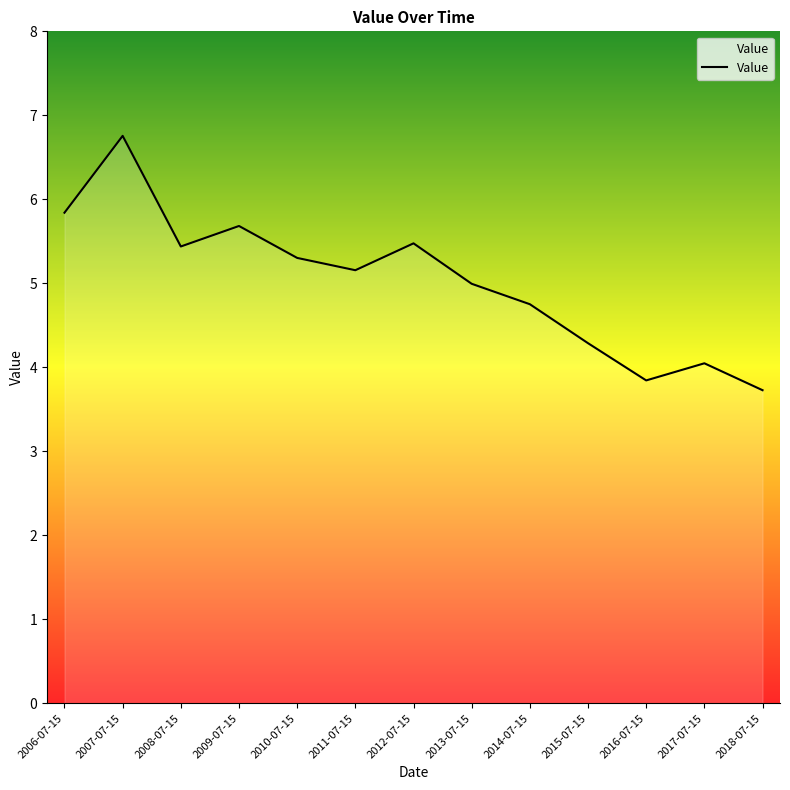

What is the difference between the values at 2017-07-15 and 2010-07-15?

1.3